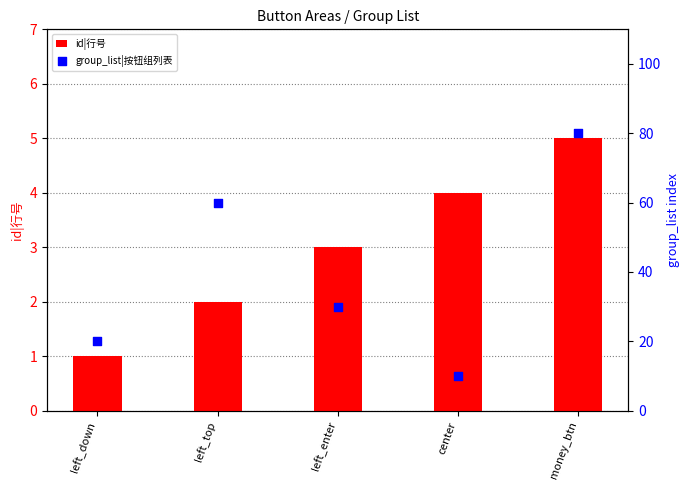

Is the value of id|行号 at center greater than the value of group_list|按钮组列表 at money_btn?

No